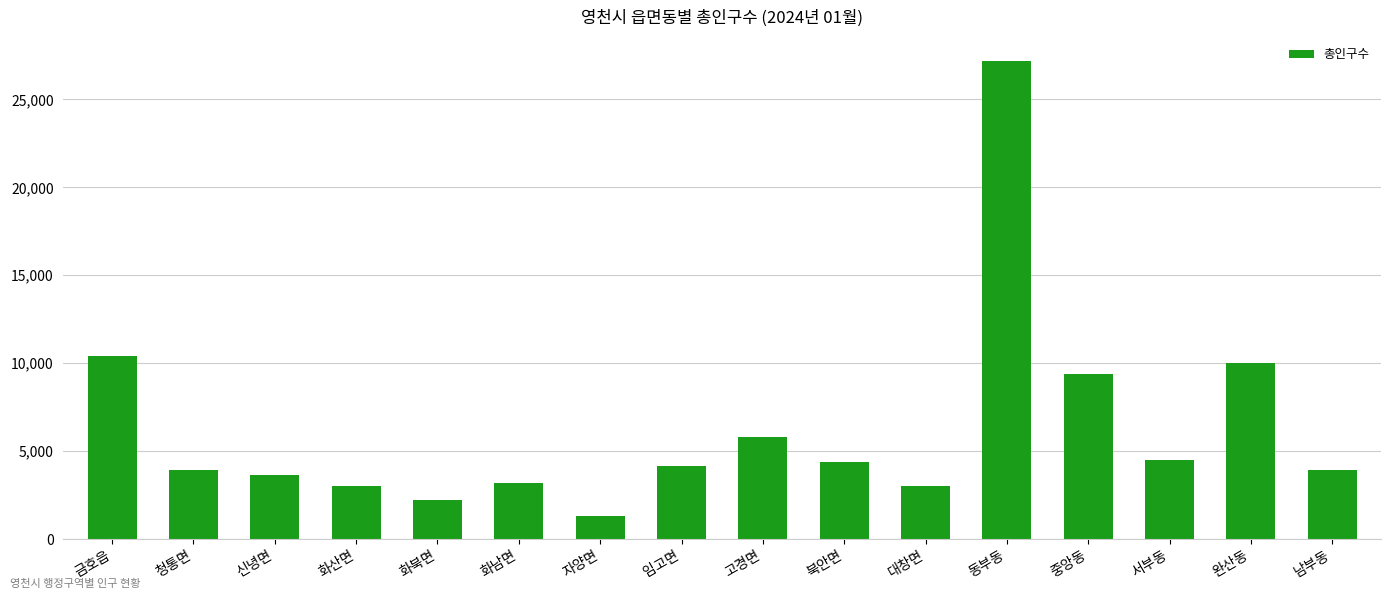

What is the greatest value displayed?

27186